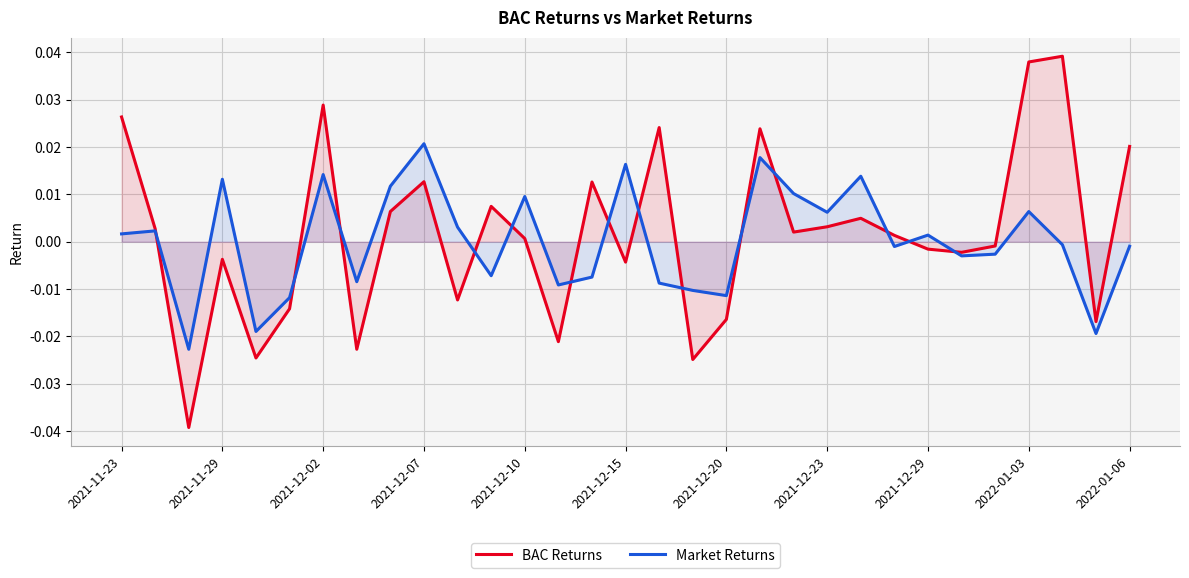

Where is Market Returns nearest to the value 0?

28